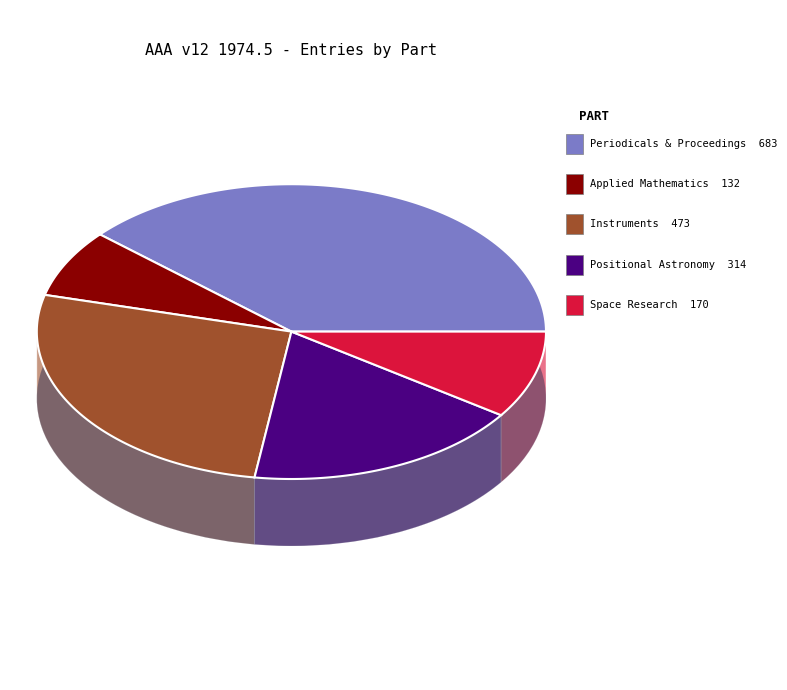

True or false: Applied Mathematics, Physics accounts for 7% of the total.

True